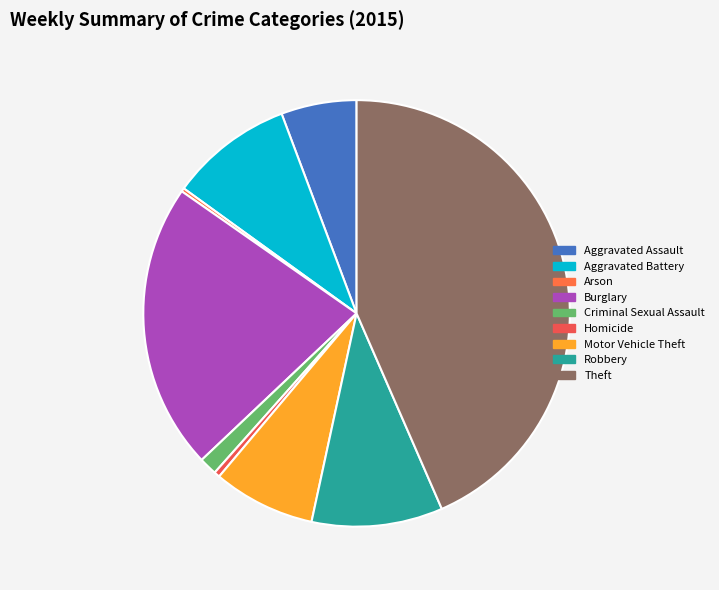

To the nearest percent, what percentage of the pie is Burglary?

22%